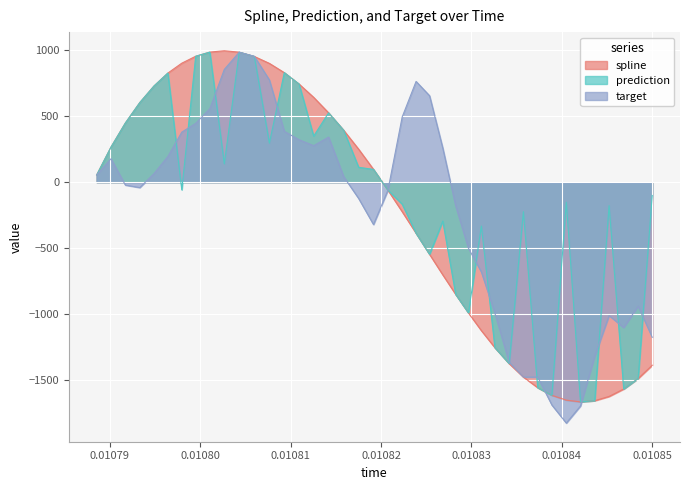

What is the minimum value shown in the chart?

-1827.7